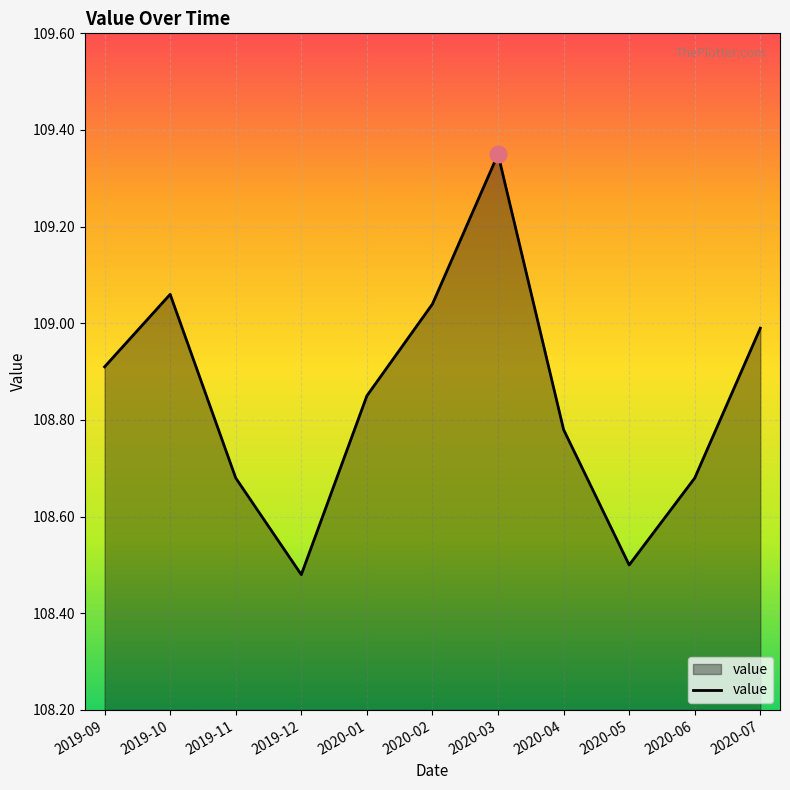

What position from the right is 2020-02?

6